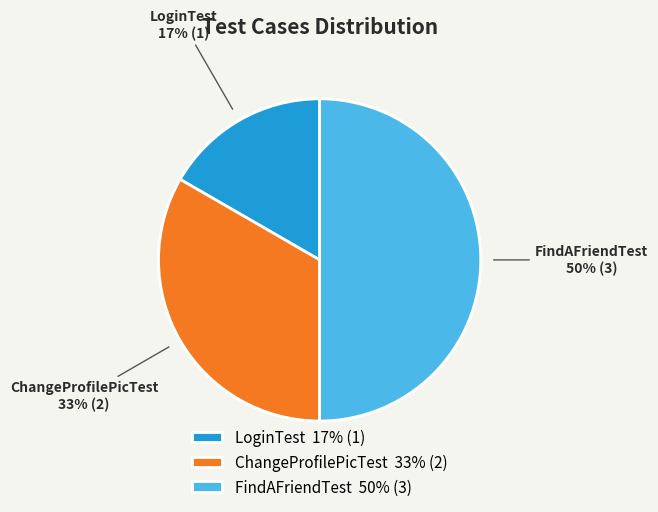

What percentage is the FindAFriendTest slice, to the nearest percent?

50%